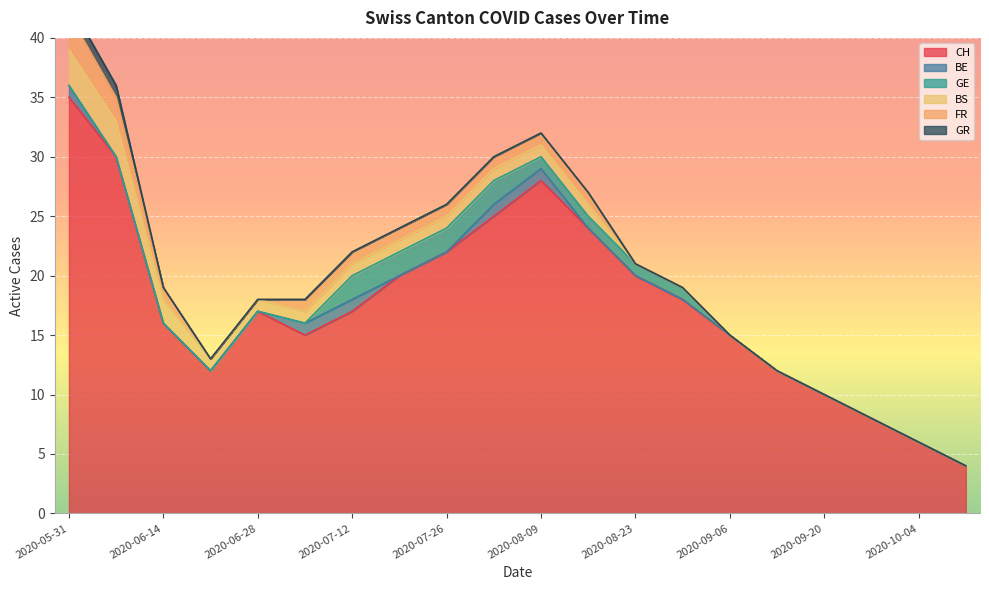

Which series has the largest total across all categories?

CH